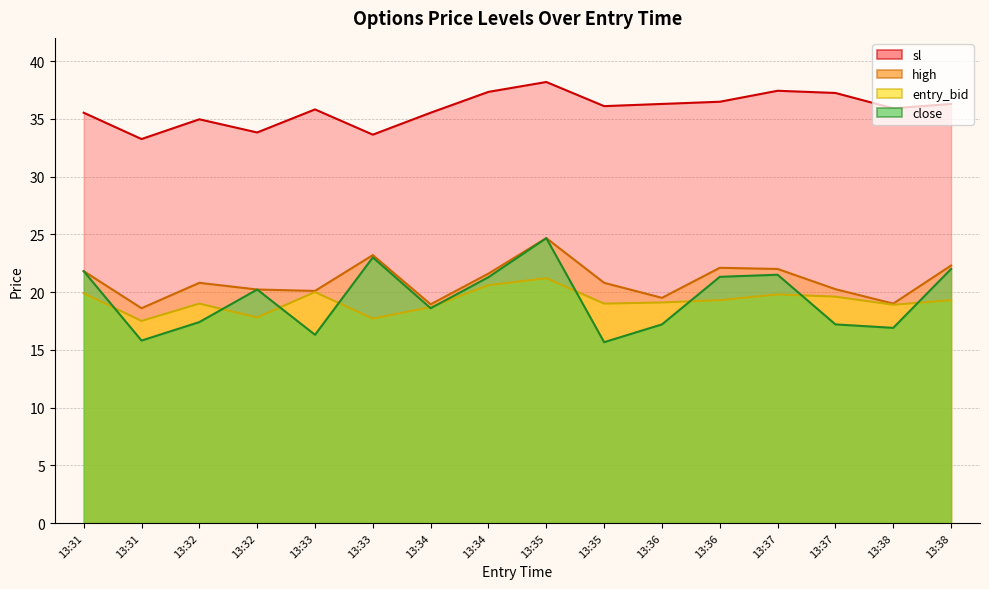

How many interior local valleys does the close series have?

5